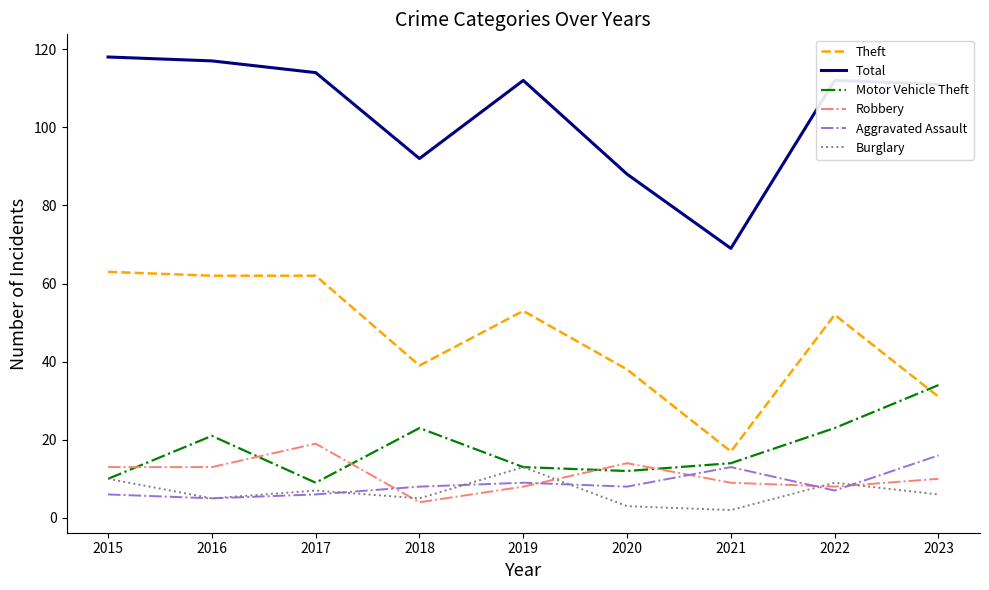

True or false: Theft and Burglary cross at least once.

False